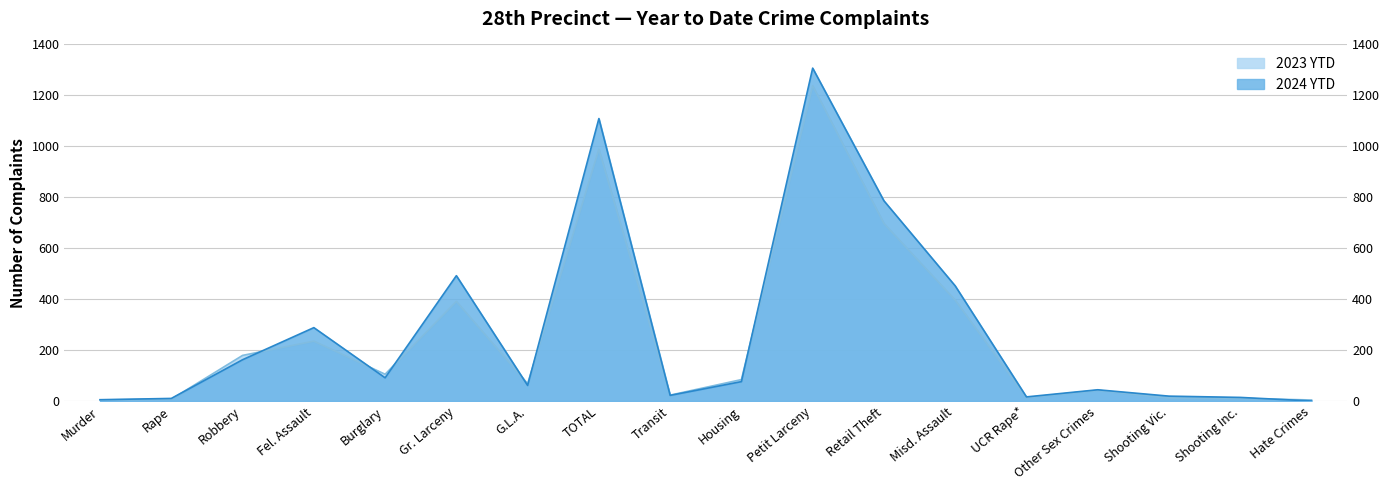

List the series in order of their peak value, highest first.

2024 YTD, 2023 YTD